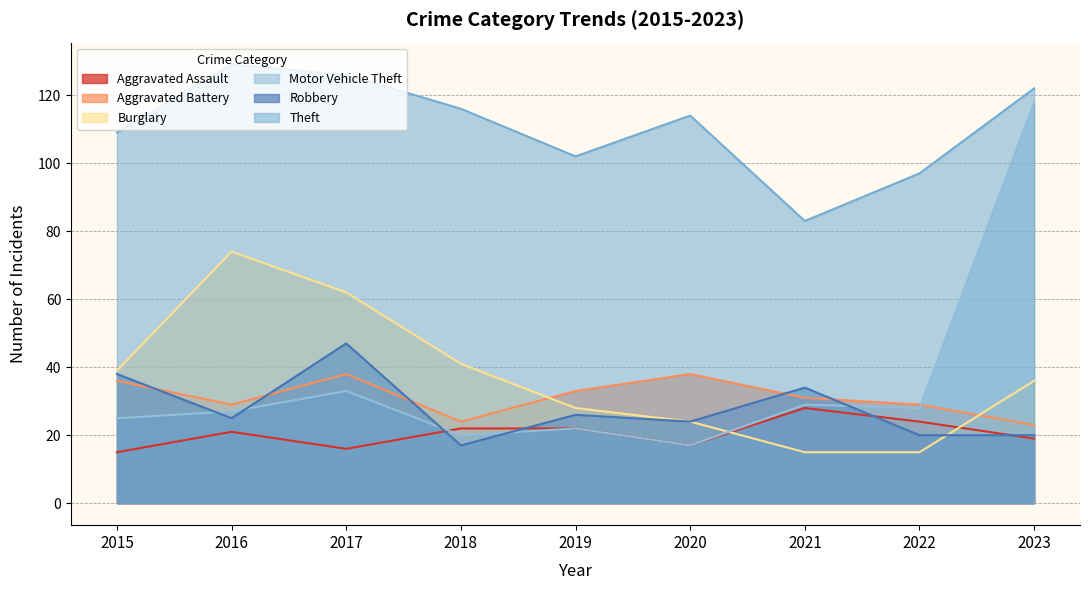

Which has a higher value, 2015 or 2023?

2023